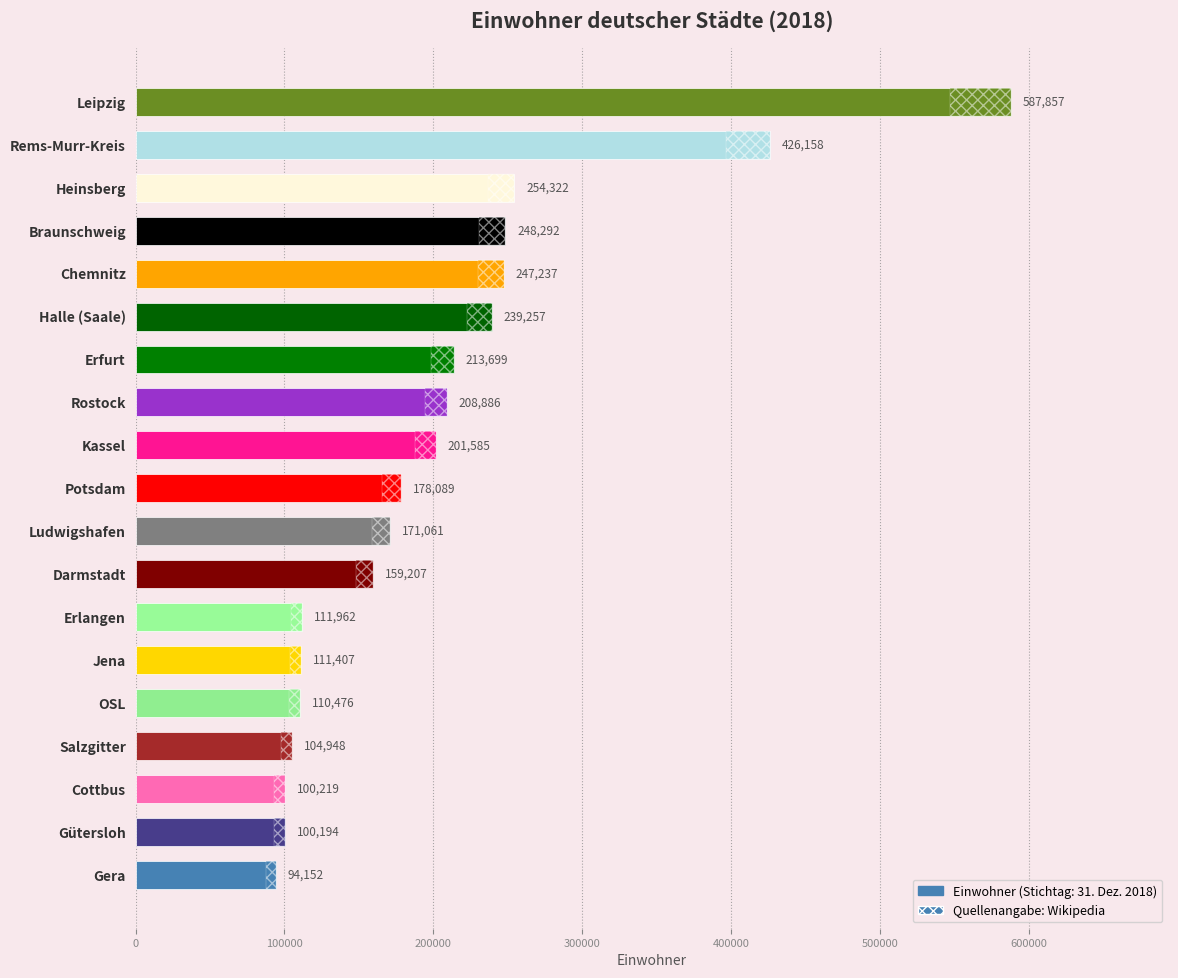

How many data points are less than 178089?

9